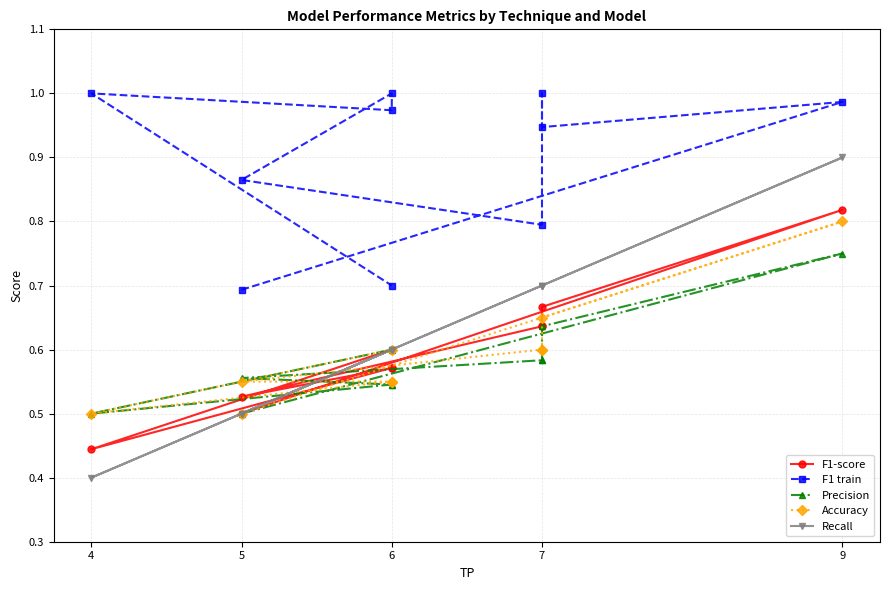

What is the smallest value displayed?

0.4